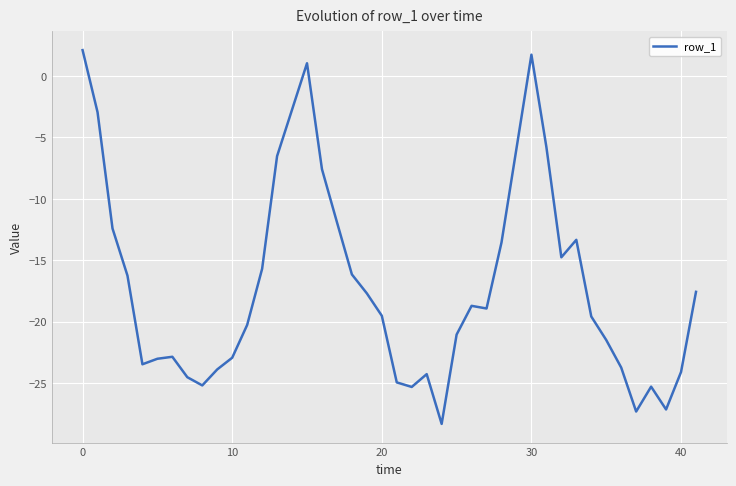

What is the minimum value shown in the chart?

-28.3